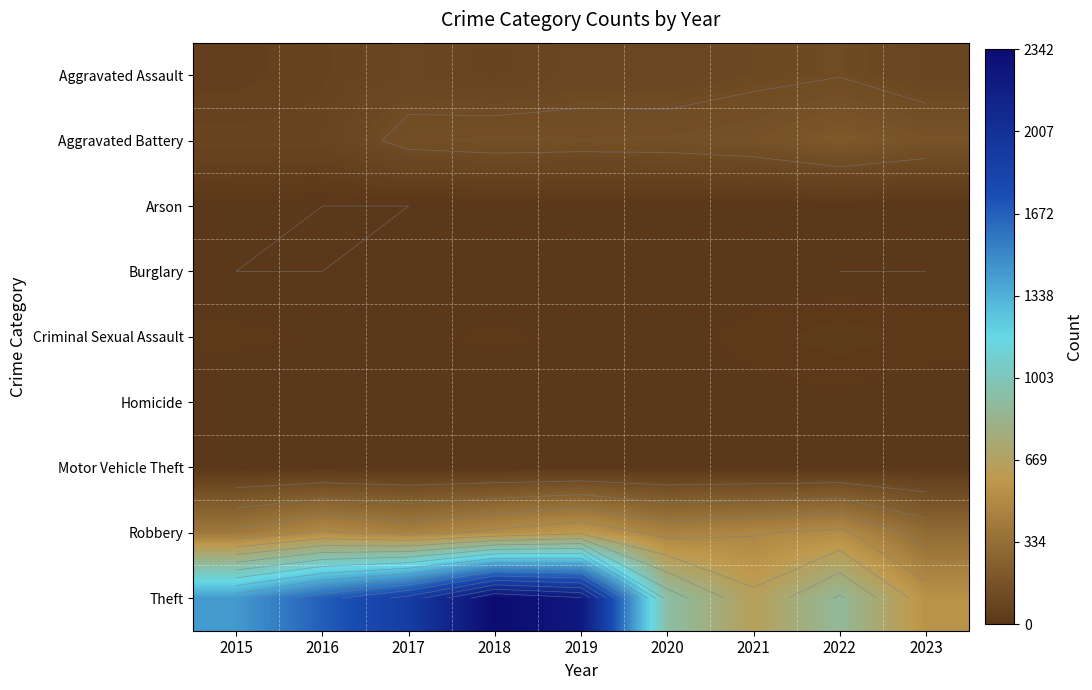

True or false: Motor Vehicle Theft has a value of 4 at 2023.

False